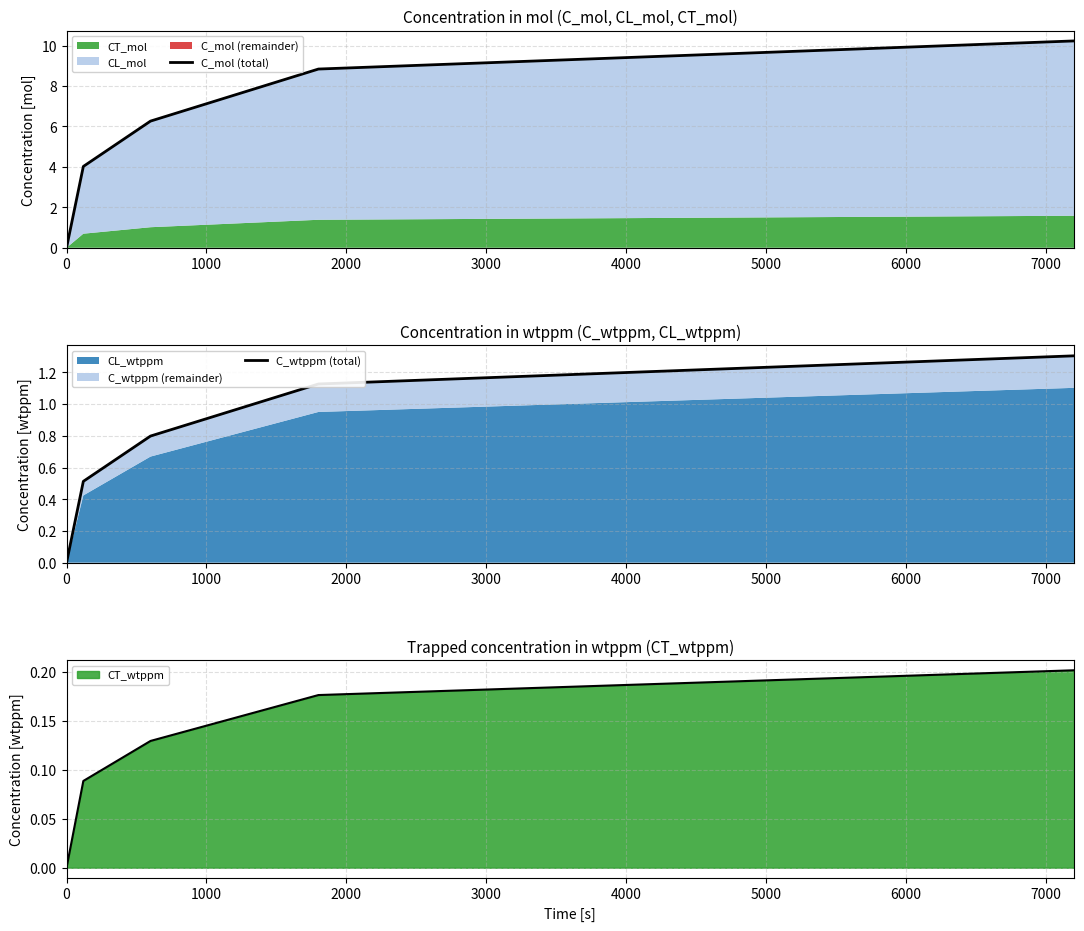

What is the sum of all C_wtppm (total) values?

3.7